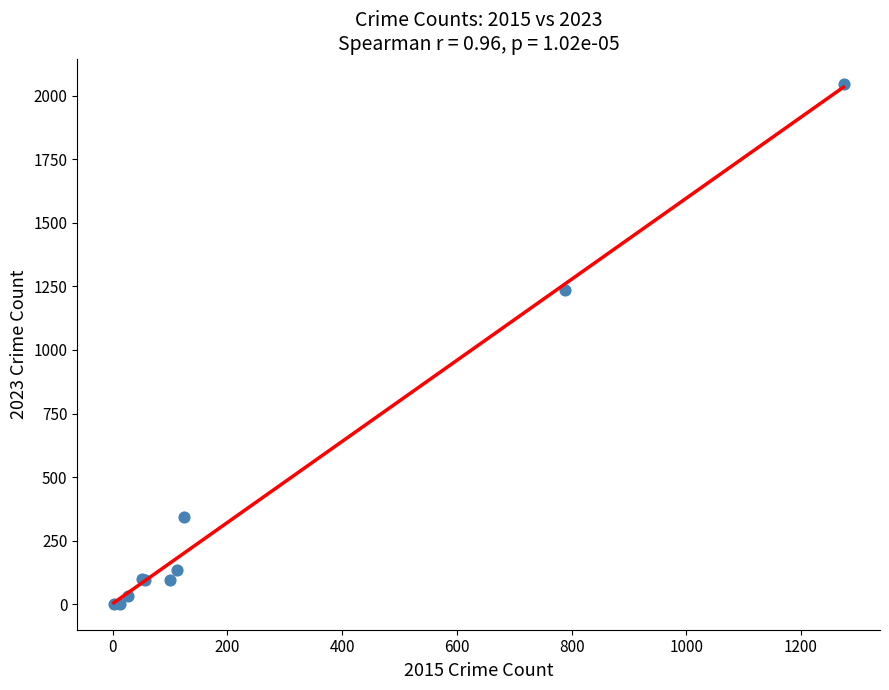

What Y value in the scatter plot is closest to 1023?

1234